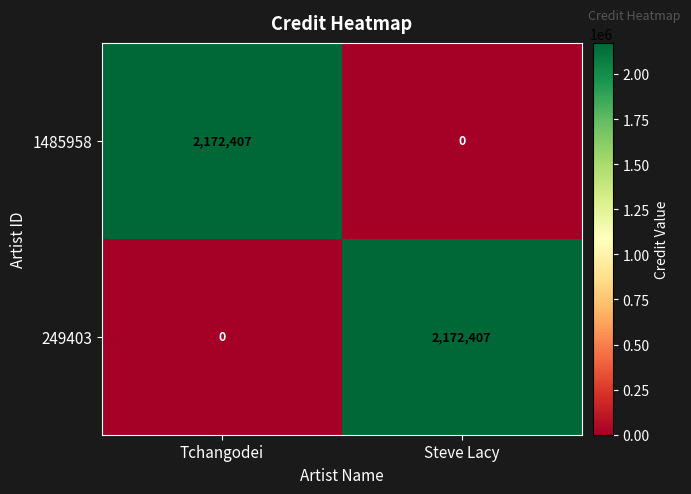

The value of 1485958 at Tchangodei is 2172407. True or false?

True